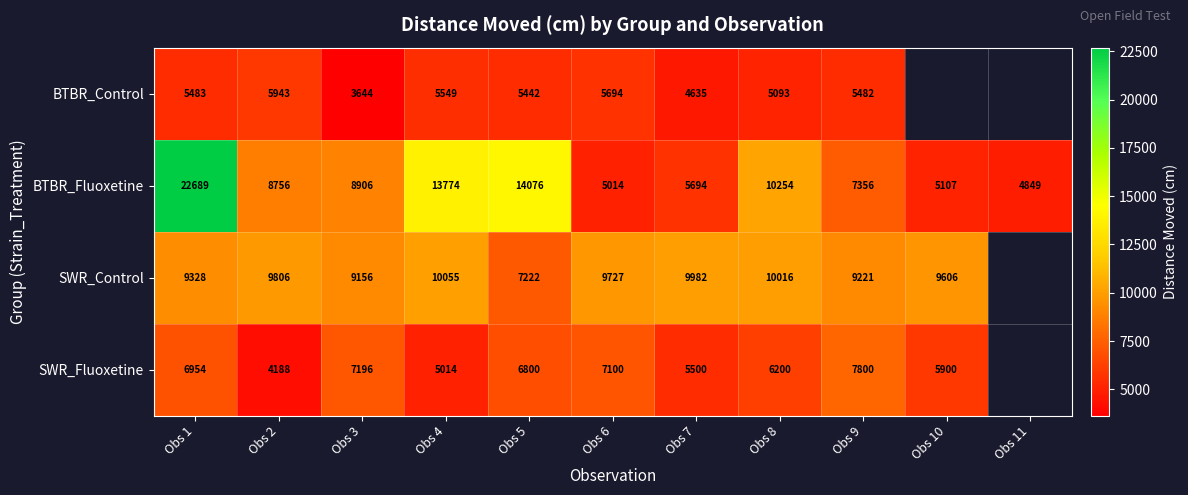

The BTBR_Control series shows 1083.0 at Obs 3. True or false?

False